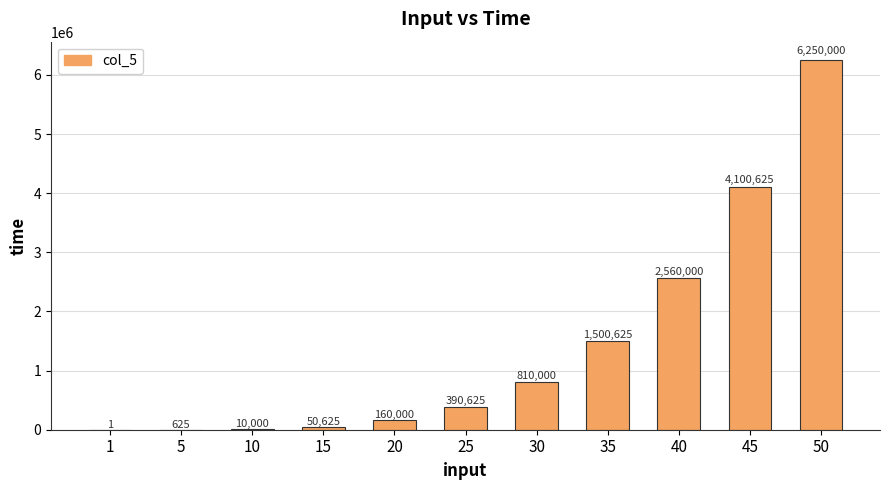

Is it true that the value at 40 is 1231167?

False